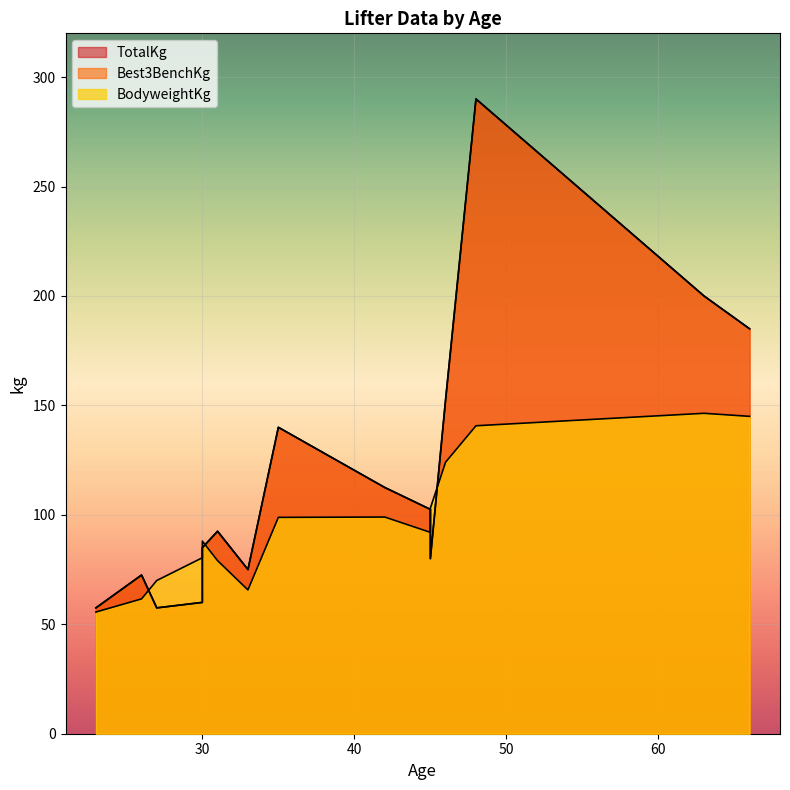

At which category does Best3BenchKg reach its first local peak?

26